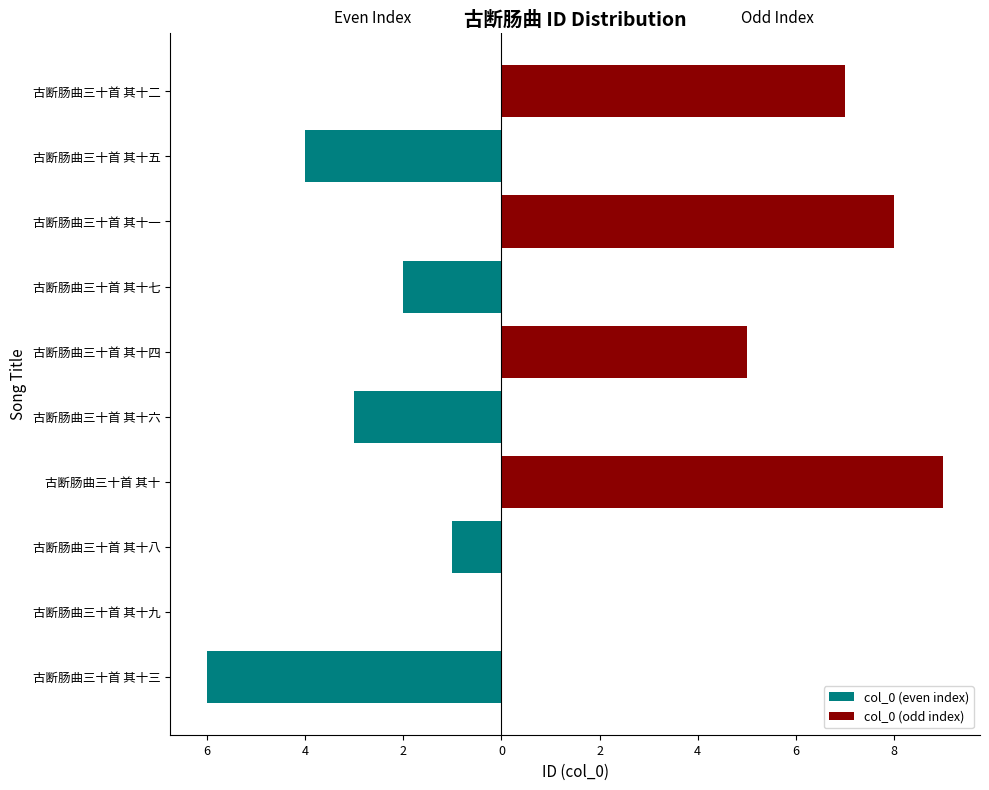

The col_0 (even index) series shows -1 at 古断肠曲三十首 其十七. True or false?

False